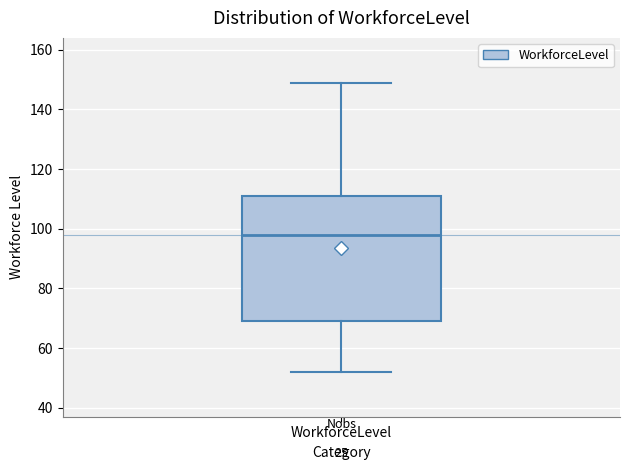

Where is the lower edge of the box for WorkforceLevel on the y-axis? The values are not printed on the chart, so give them approximately, as read against the axis.

70